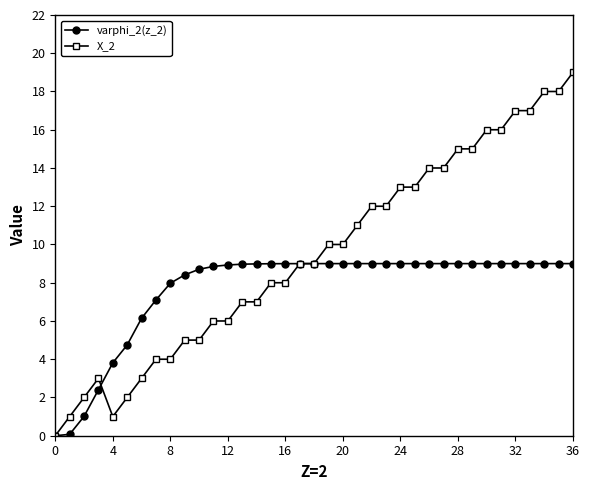

What is the difference between the maximum and minimum values in the X_2 series?

19.0